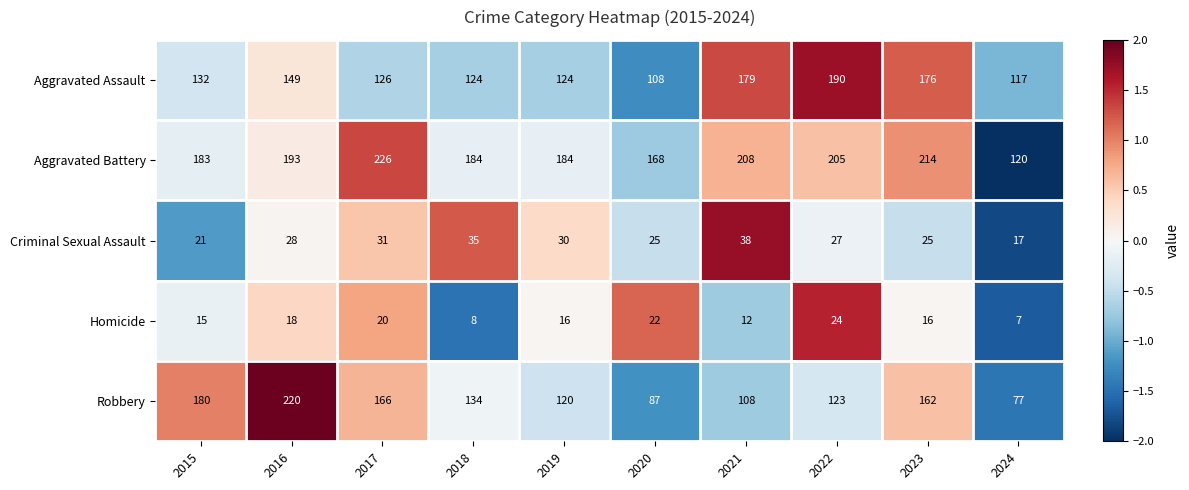

What is the sum of all Robbery values?

1377